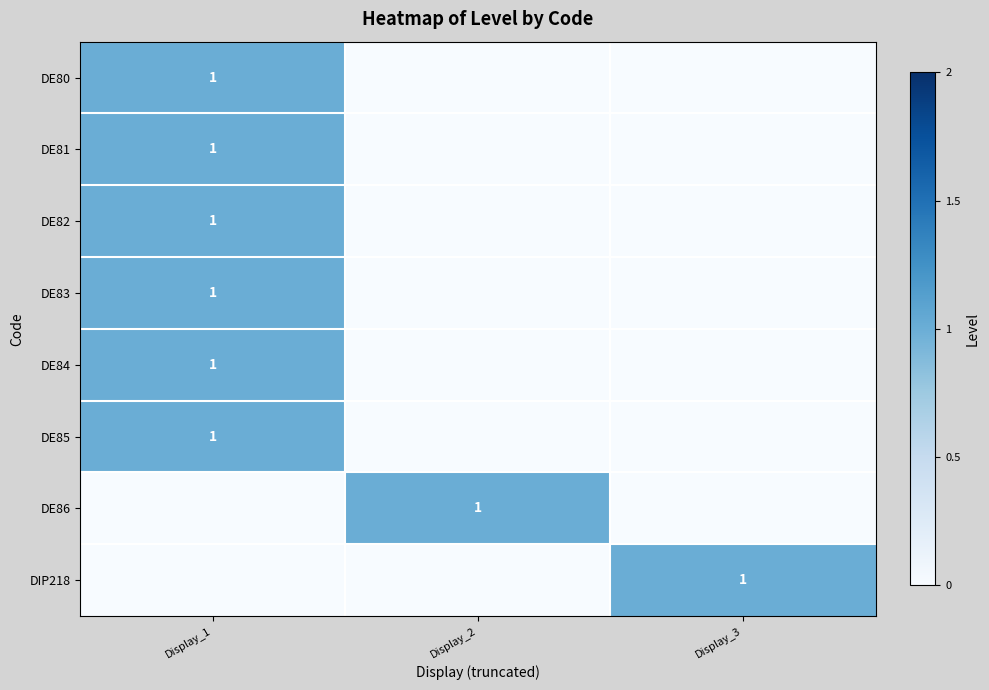

What is the greatest value displayed?

1